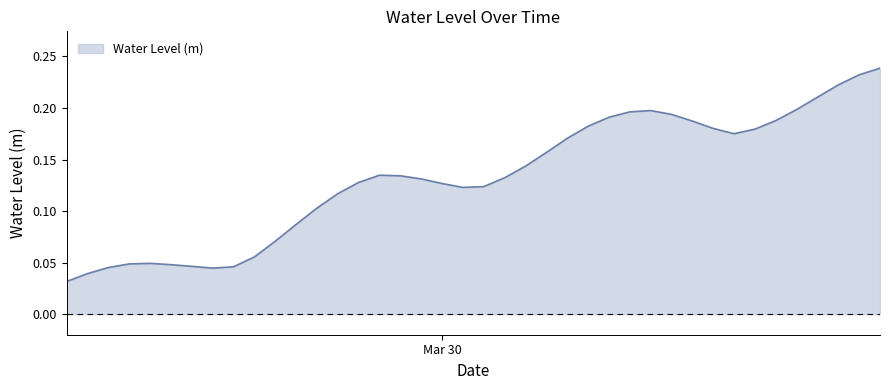

Count the values in the range 0 to 1.

40